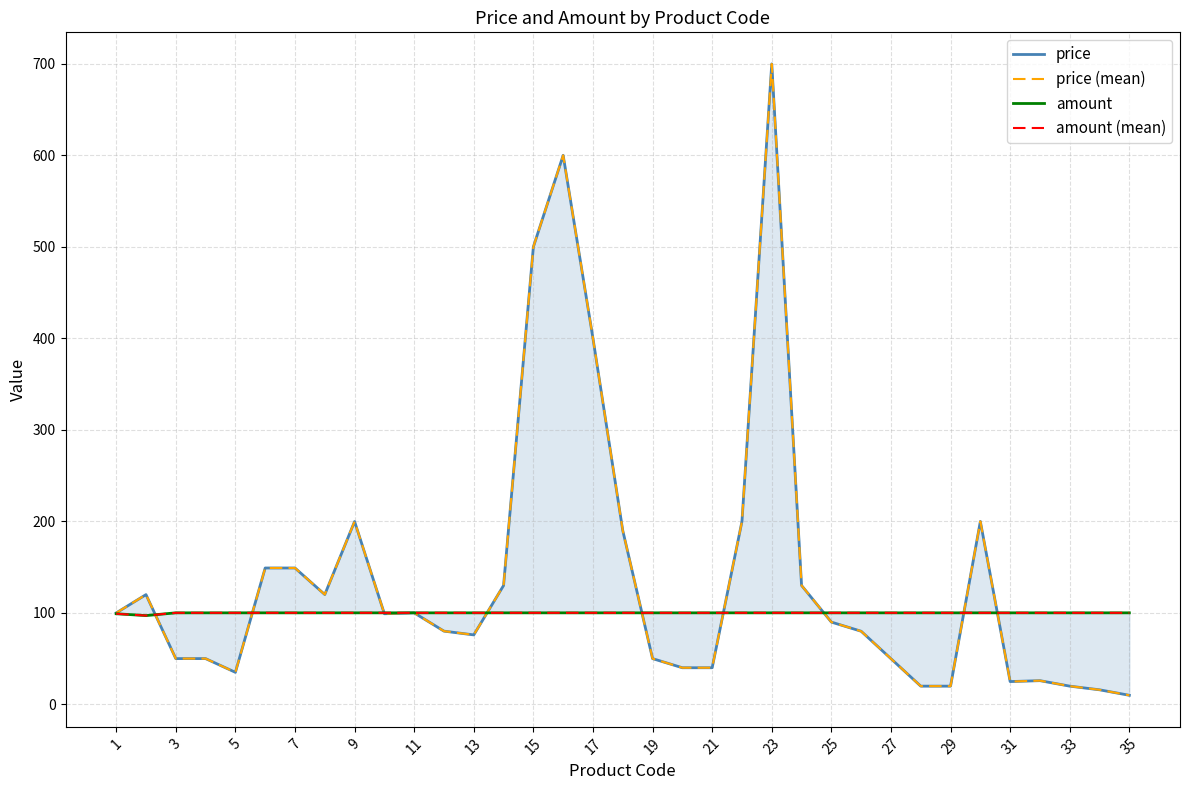

What is the value of the amount point at the 10th from the left?

100.0